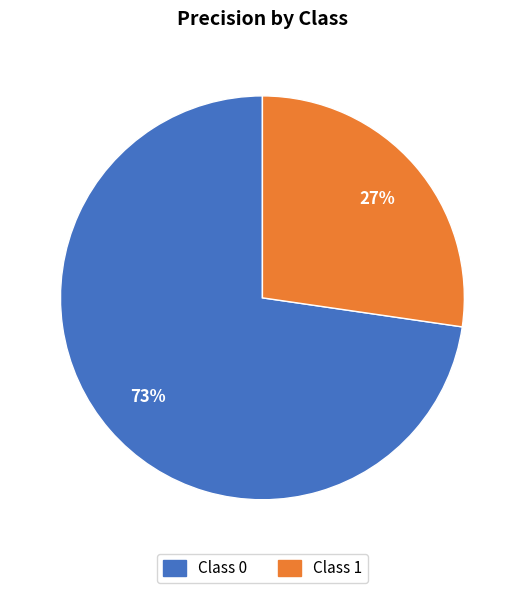

Is it true that Class 1 is 27% of the pie?

True